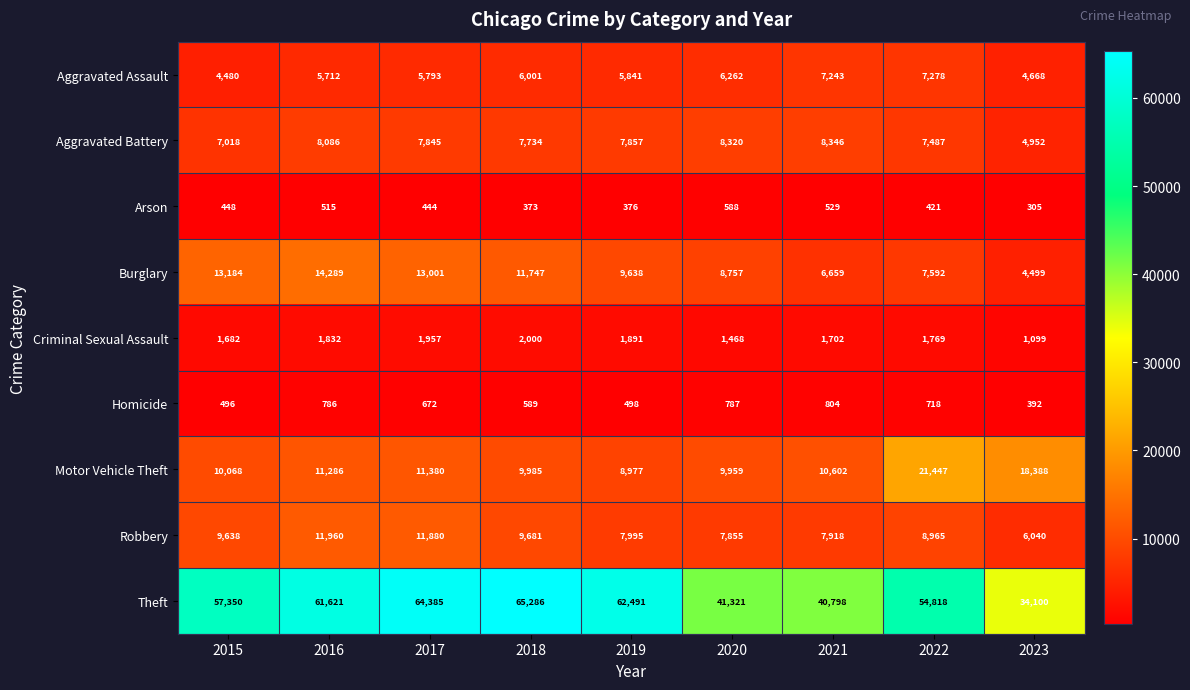

What value does the Homicide series have at 2015, to the nearest 50?

500